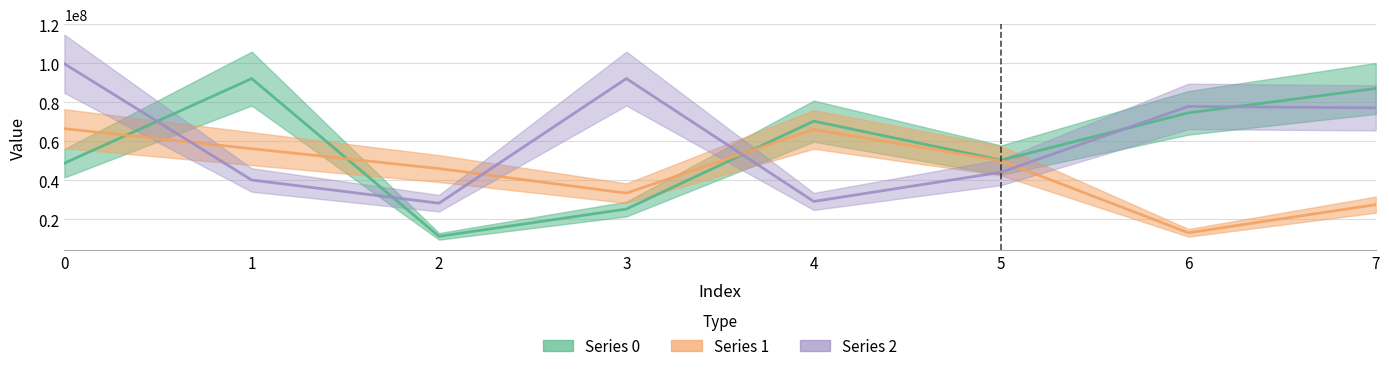

What is the value of the Series 2 point at the 4th from the left?

92192813